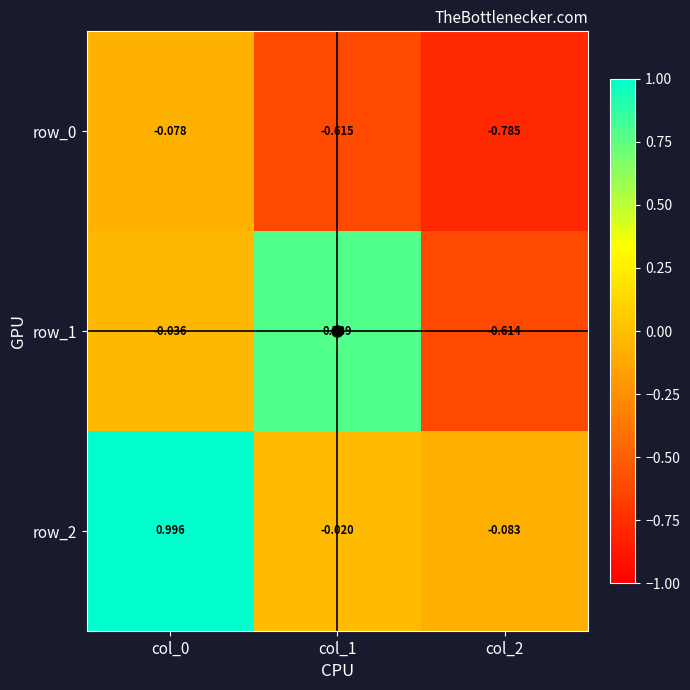

At how many categories does at least one series exceed 0?

2